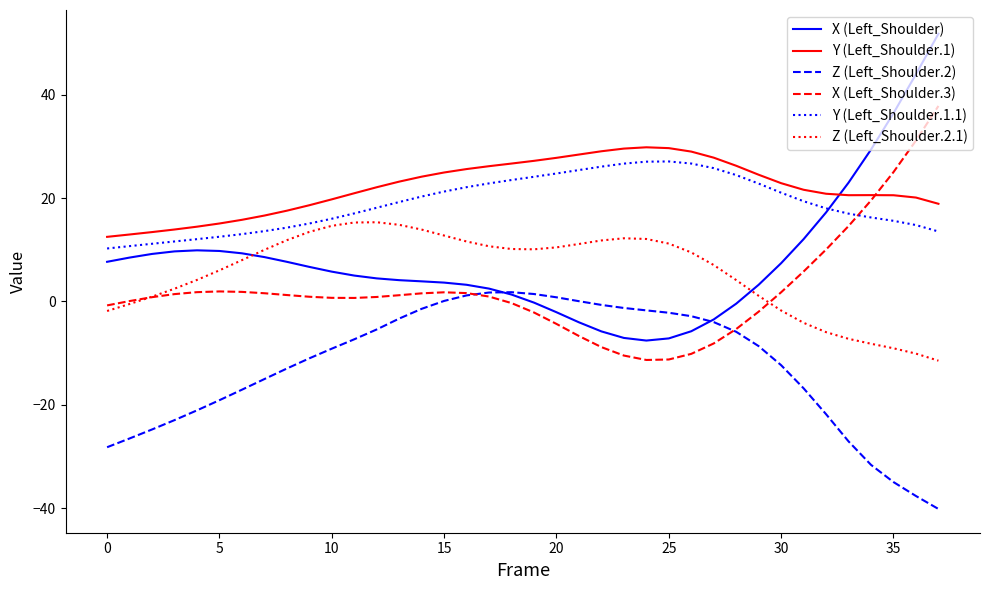

After their last crossing, which series has the higher values: Y (Left_Shoulder.1.1) or X (Left_Shoulder.3)?

X (Left_Shoulder.3)